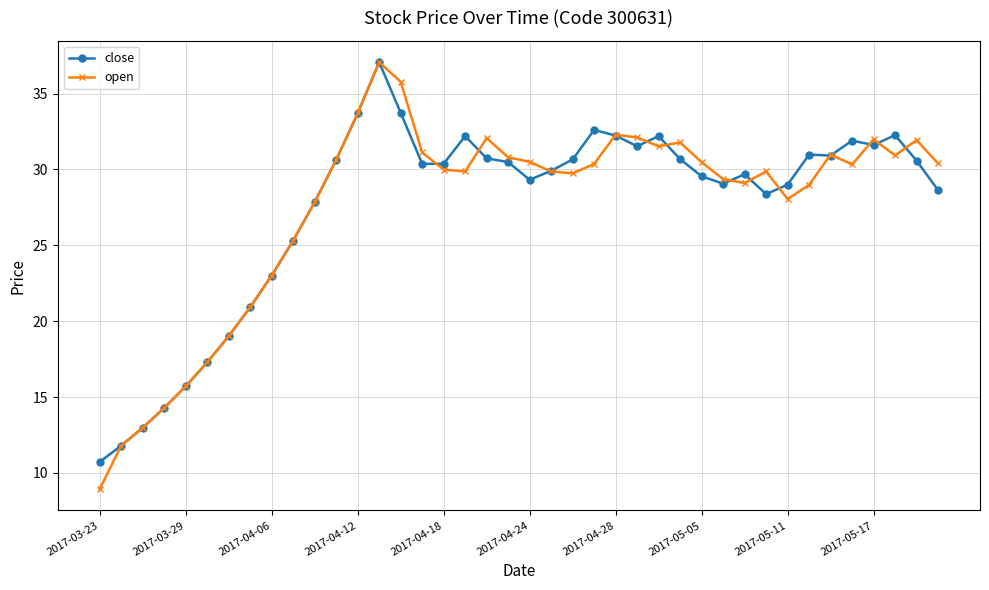

What are all the series names shown in the legend?

close, open